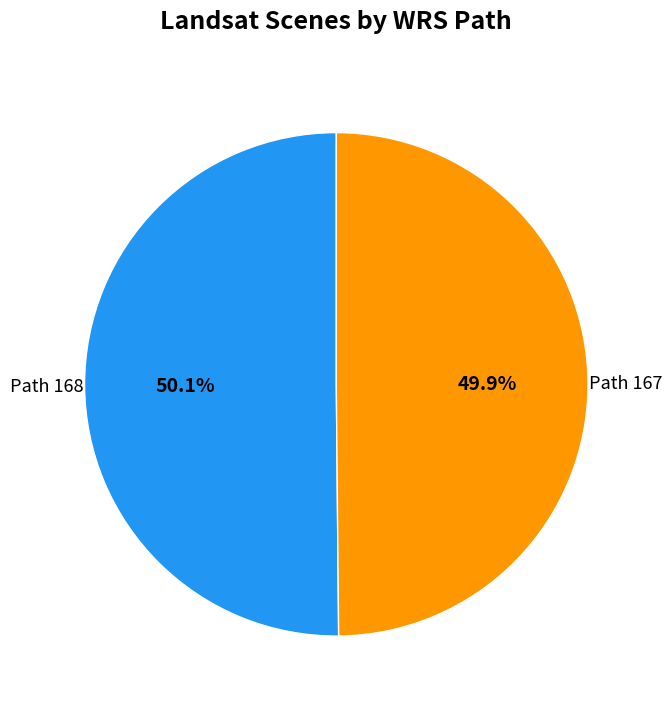

Is there any slice that represents more than half of the pie?

Yes